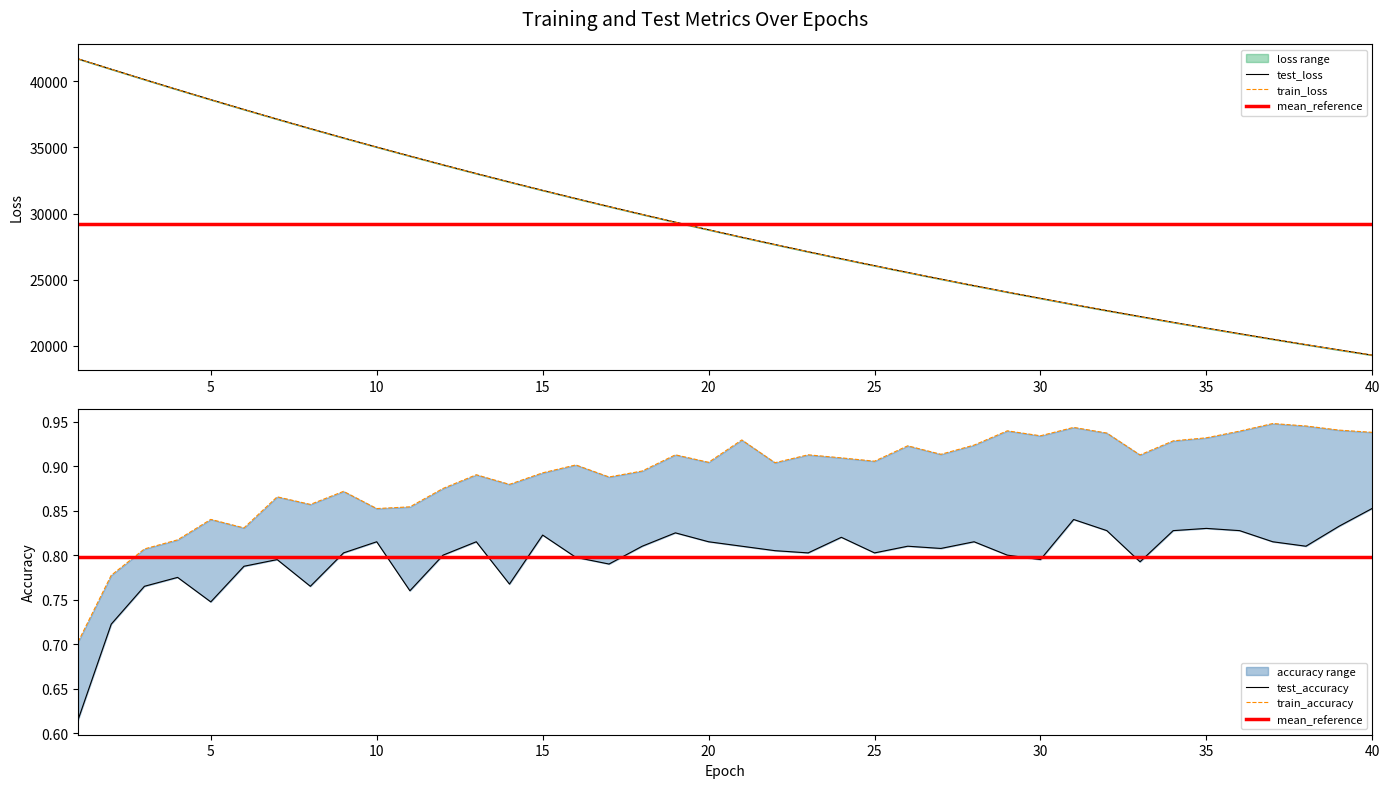

What is the total value across all series at 10?

70046.5